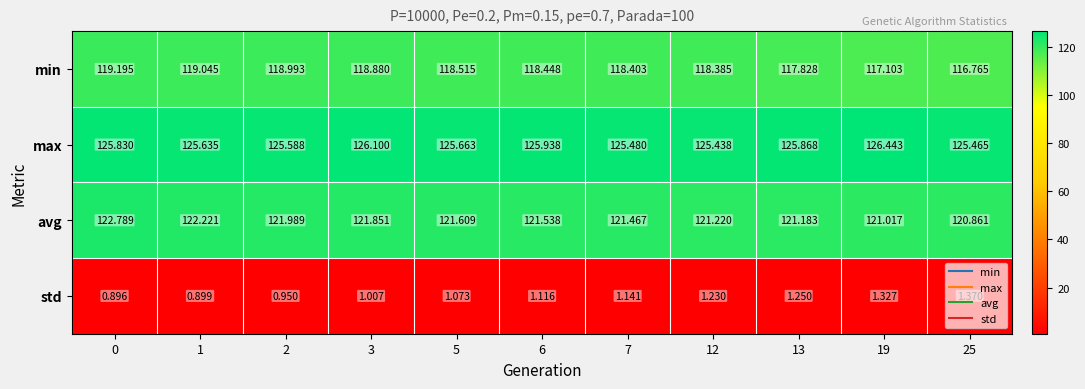

Which series has the largest total across all categories?

max